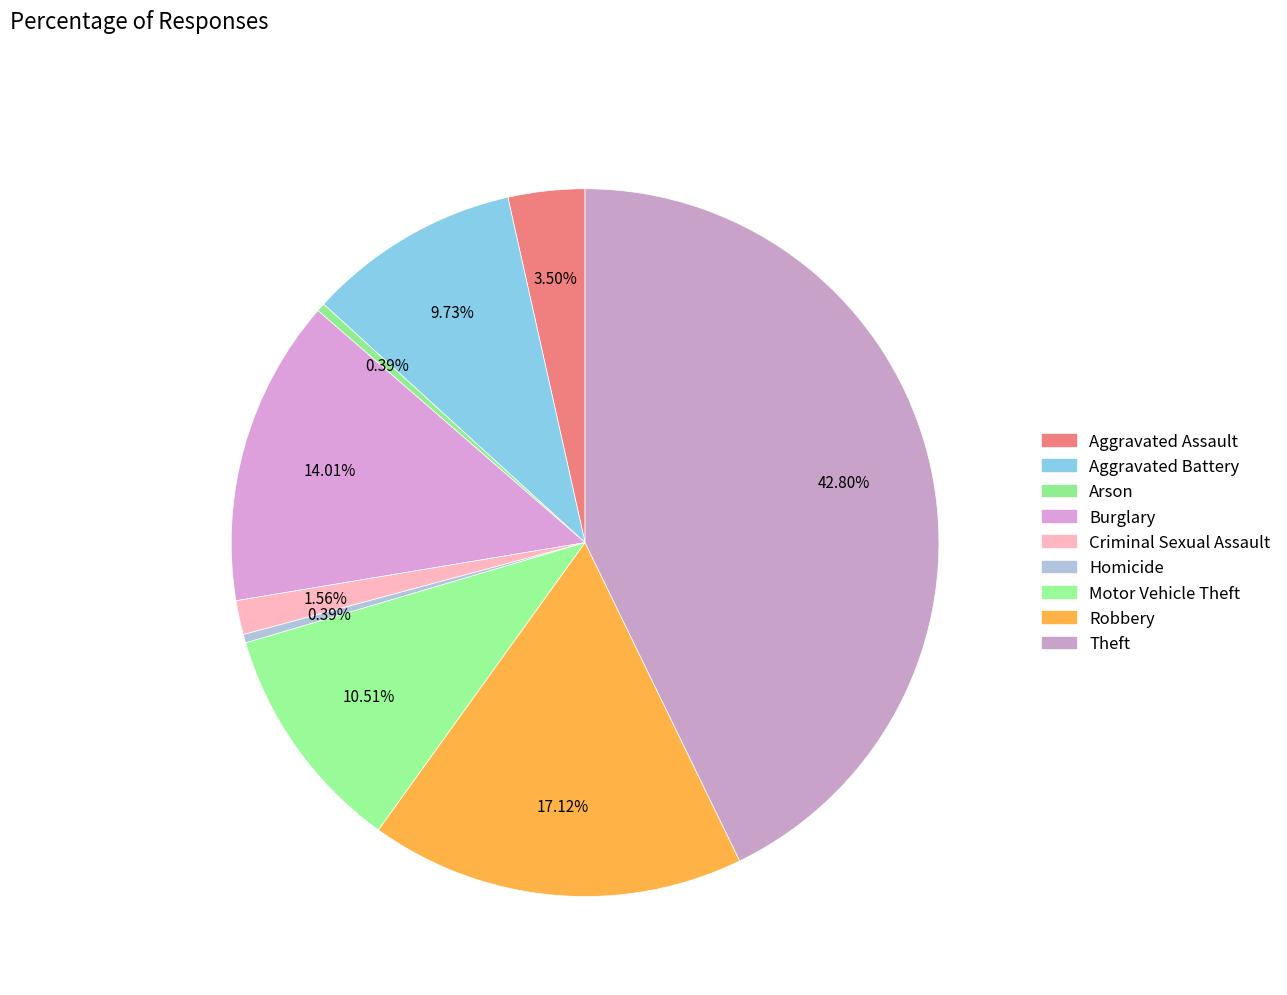

Is it true that Arson is 0% of the pie?

True